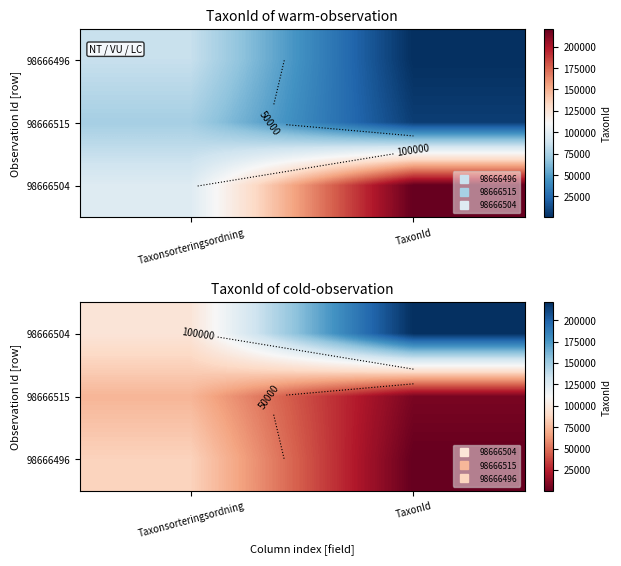

The value of 98666504 at Taxonsorteringsordning is 96334. True or false?

True